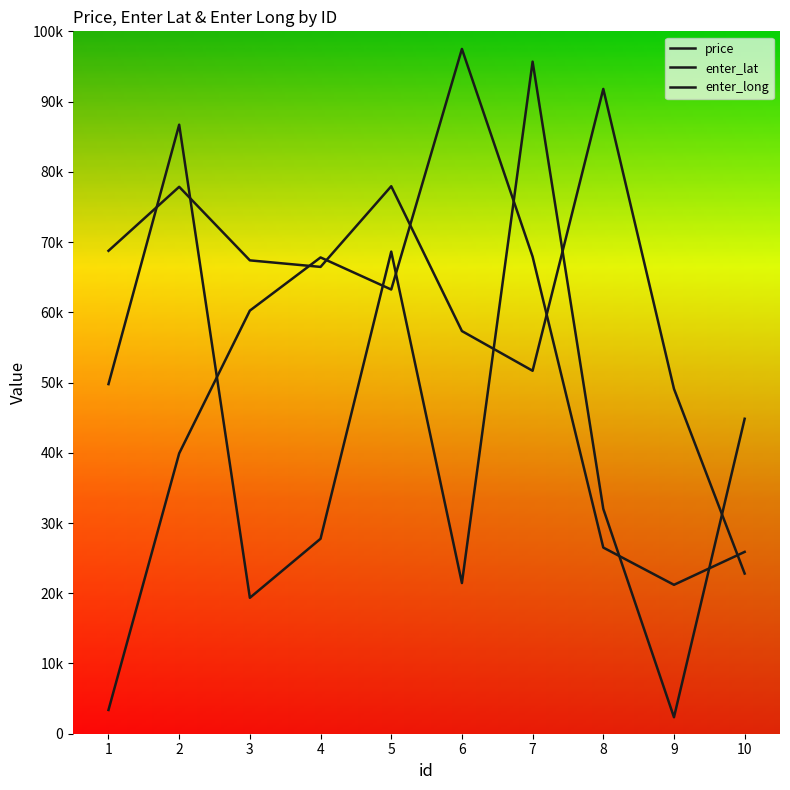

Is it true that enter_long equals 68636 at 5?

True